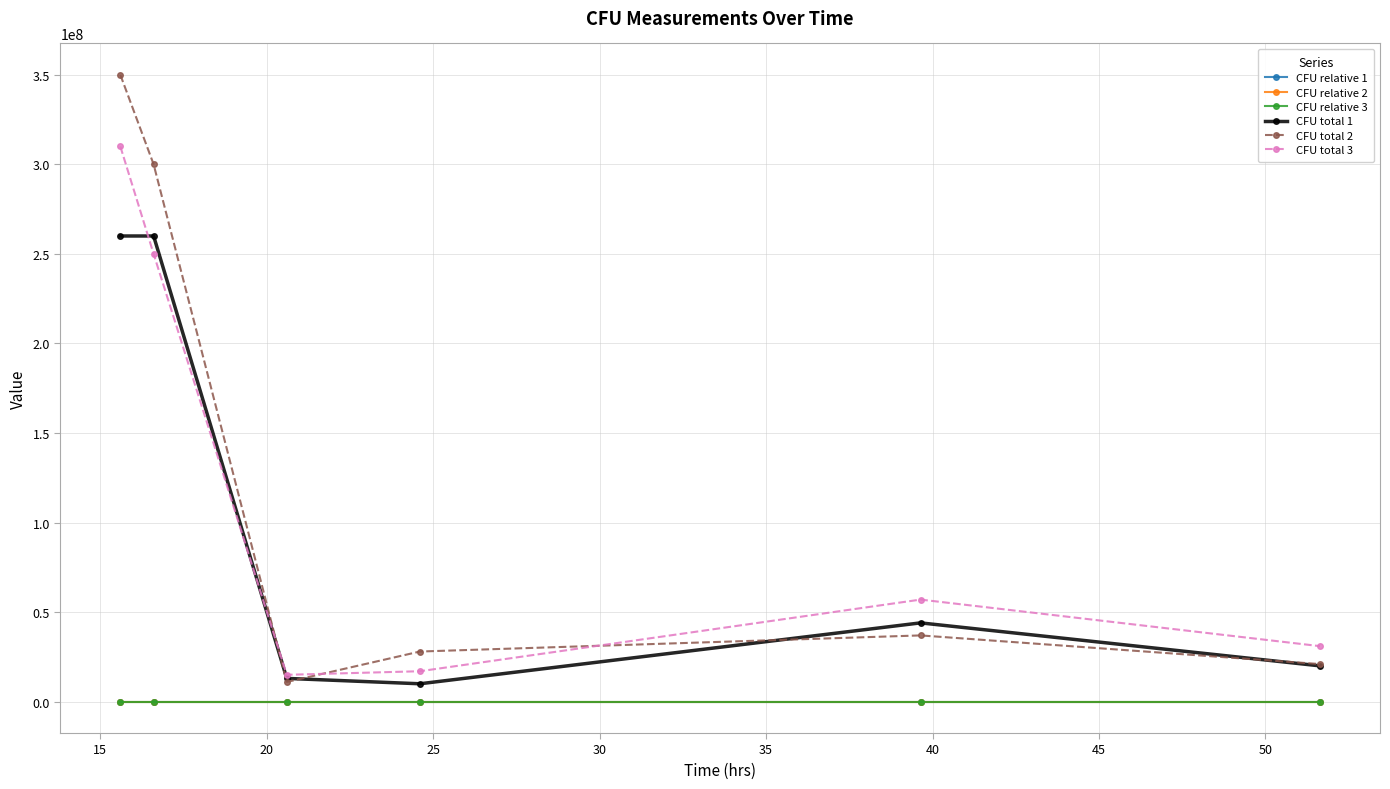

How many lines are shown in the chart?

6